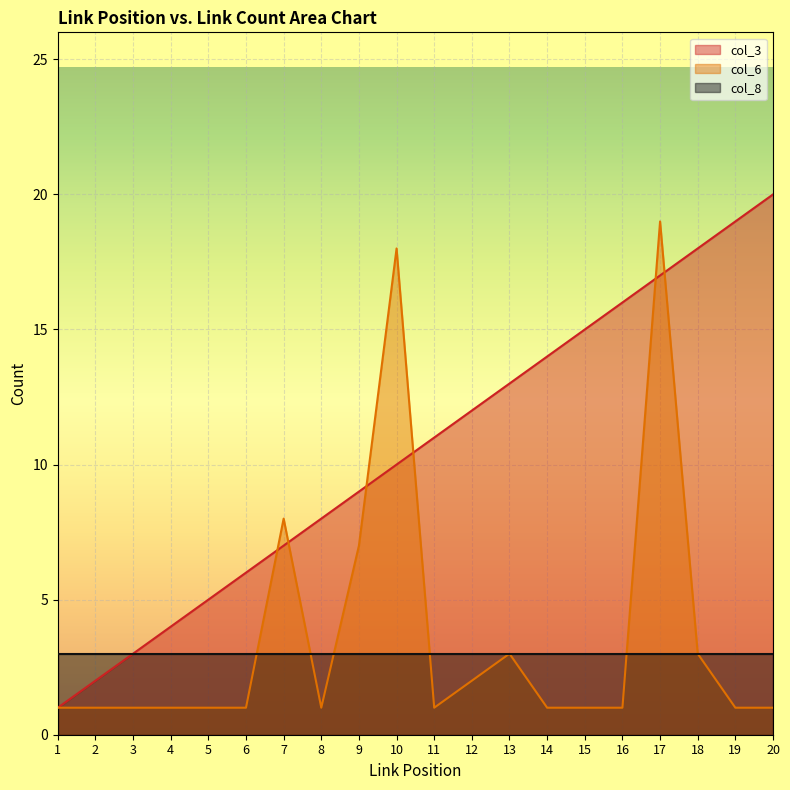

What is the sum of all col_6 values?

73